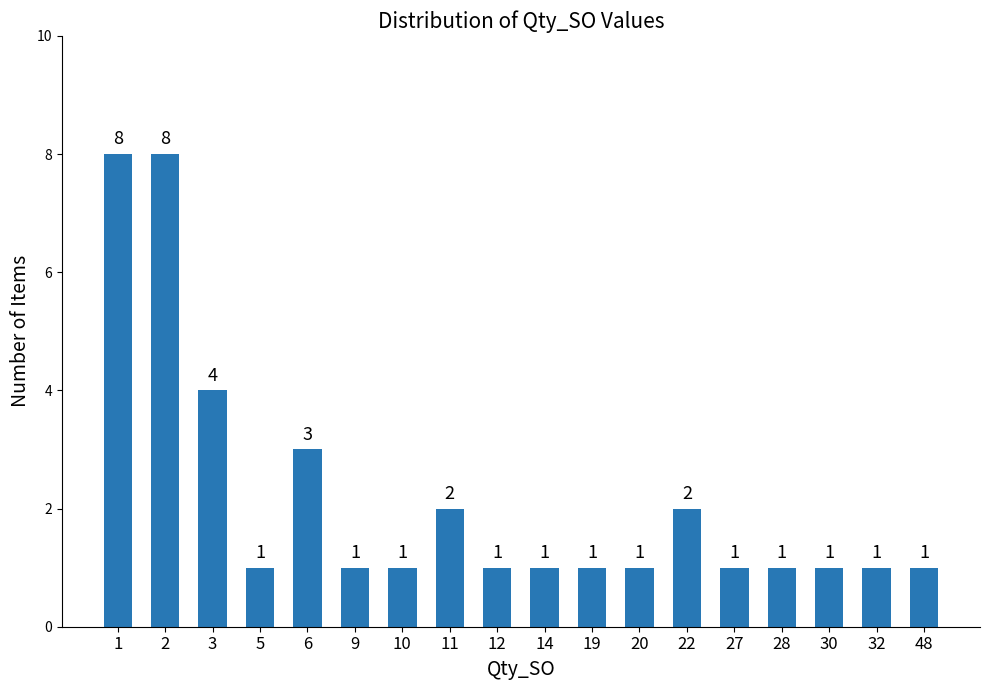

What is the change in value from 12 to 22?

+1